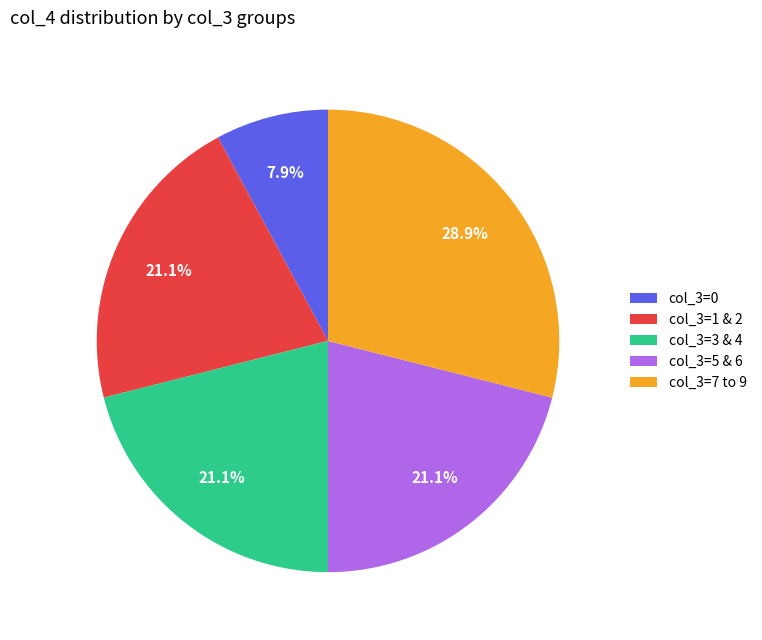

Count the number of slices in the pie.

5